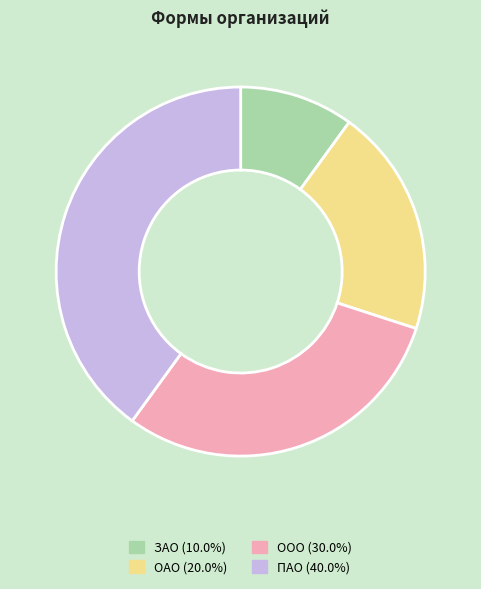

Which category has the biggest portion of the pie?

ПАО